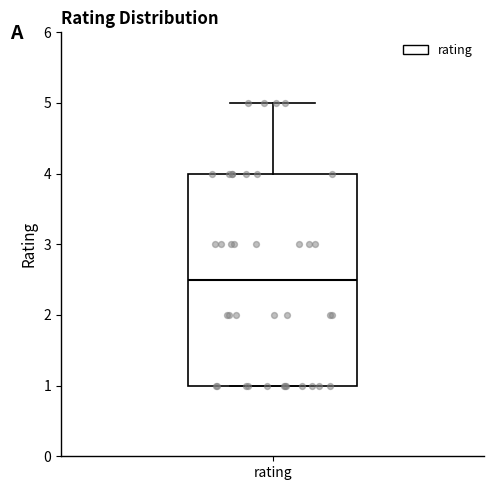

Where is the upper edge of the box for rating on the y-axis? The values are not printed on the chart, so give them approximately, as read against the axis.

4.0